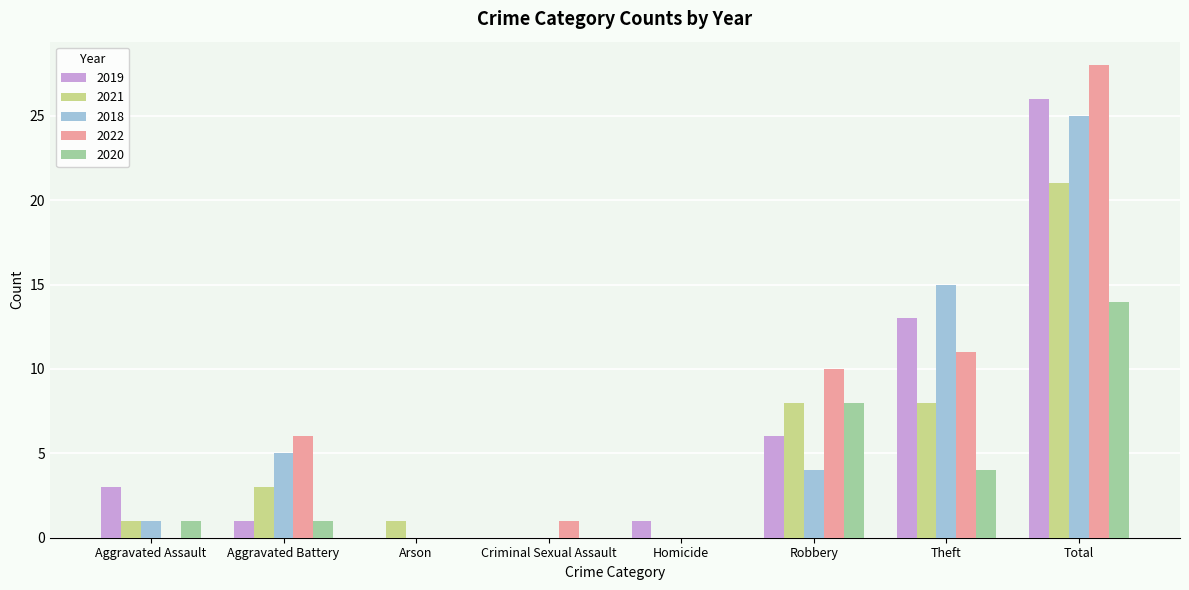

What is the sum of all 2018 values?

50